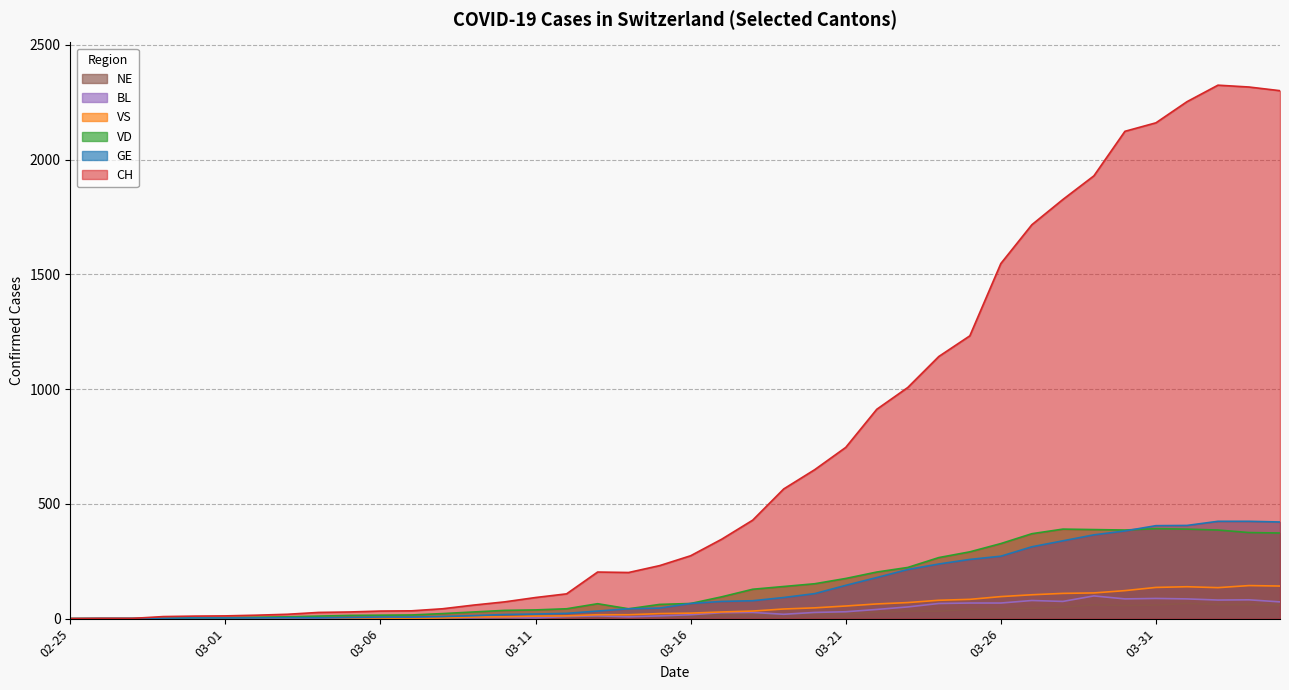

The value of NE at 2020-03-29 is 60. True or false?

True